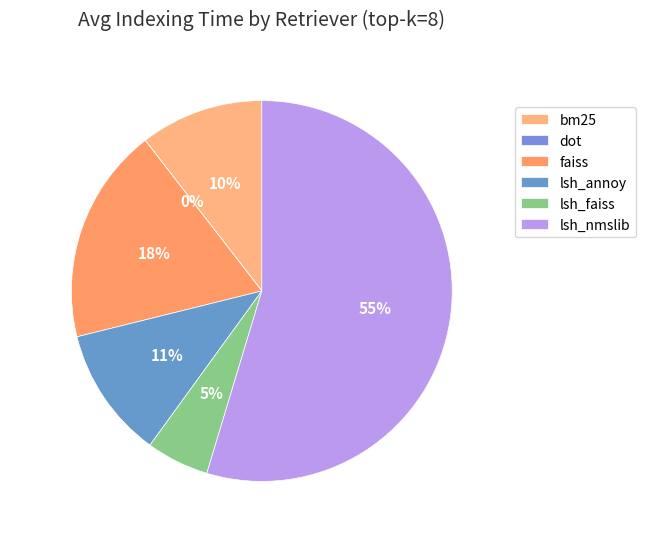

Is there a majority slice in this chart?

Yes